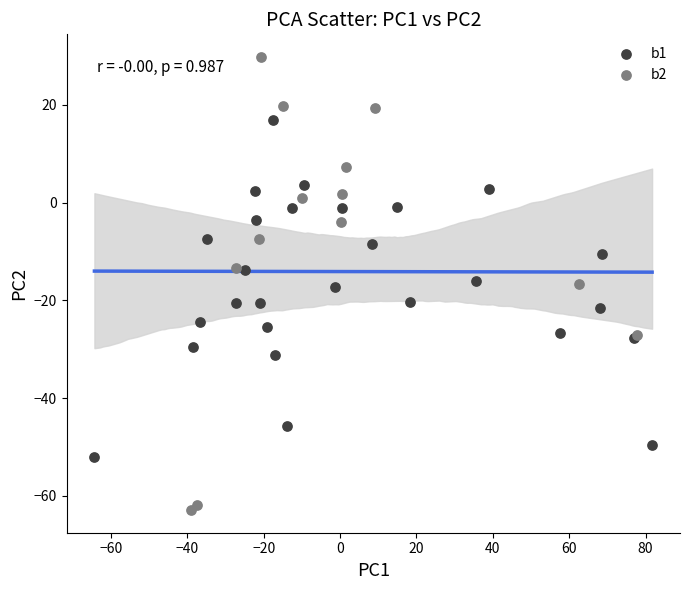

Which series reaches the minimum Y coordinate?

b2